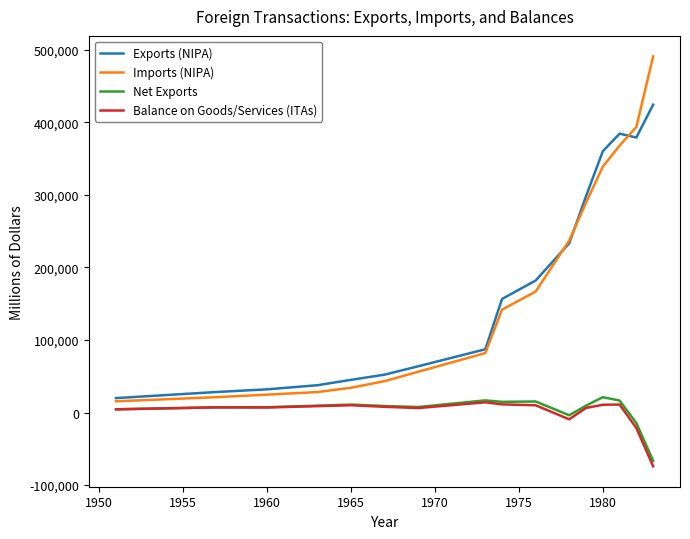

True or false: Net Exports and Exports (NIPA) cross at least once.

False